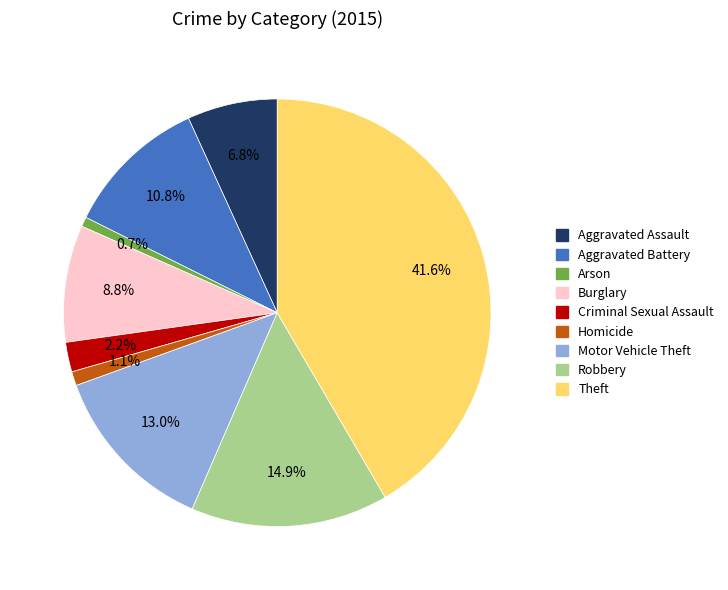

What percentage is the Theft slice, to the nearest percent?

42%